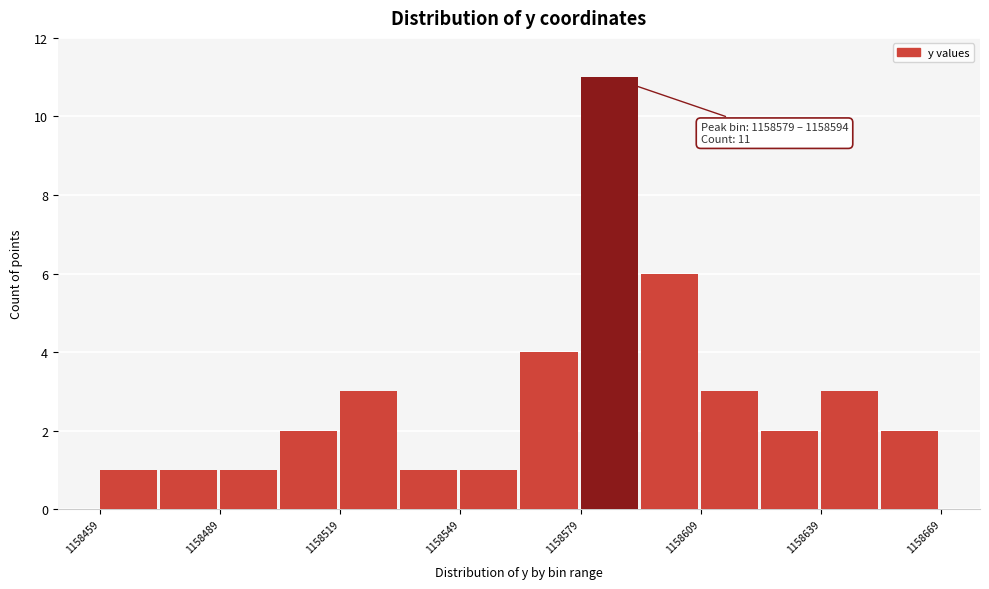

Around what value on the x-axis is the tallest bar? Give the approximate position of its centre, as read against the axis.

1158585